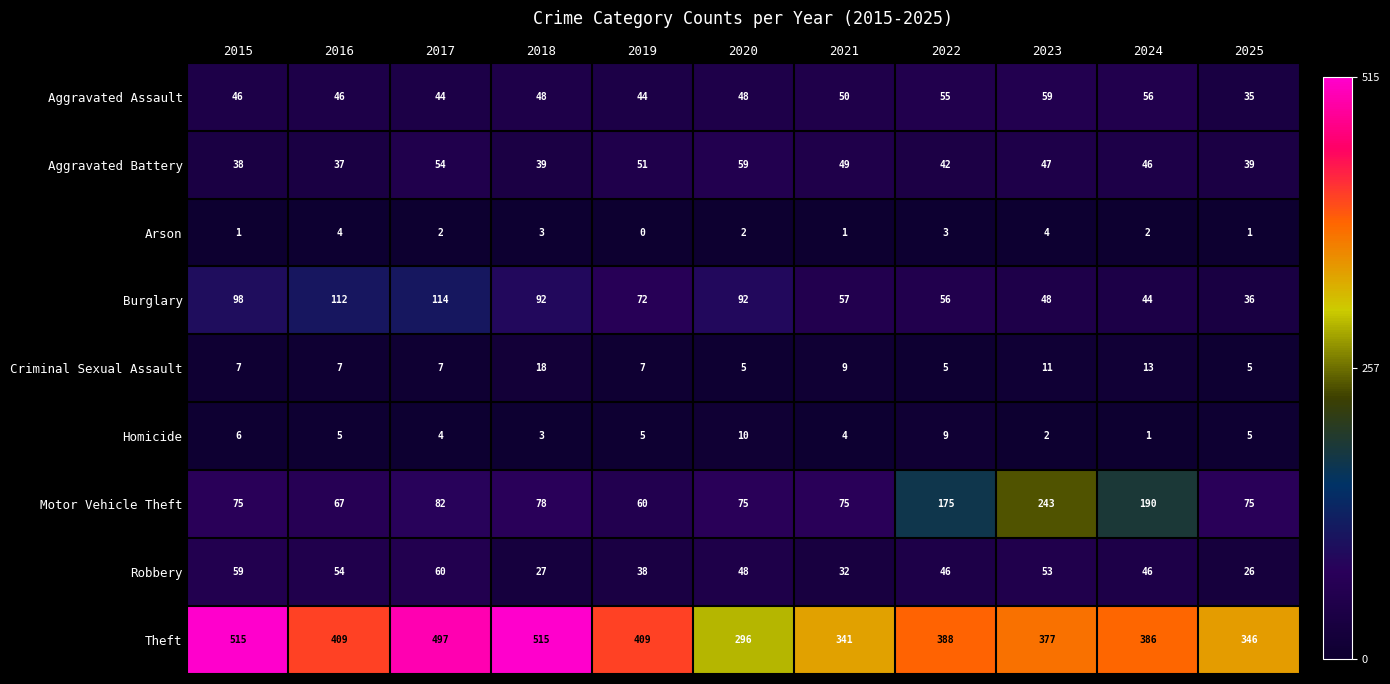

What is the sum of the Theft values at 2015 and 2022?

903